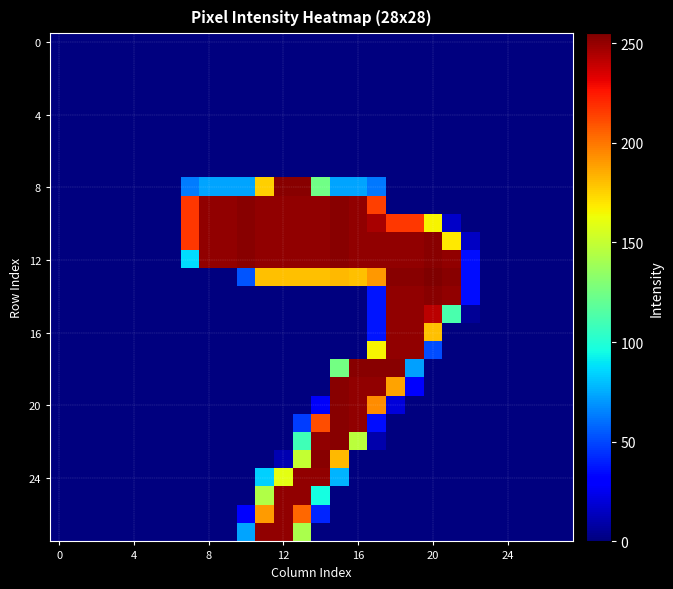

How many series are shown in this chart?

28